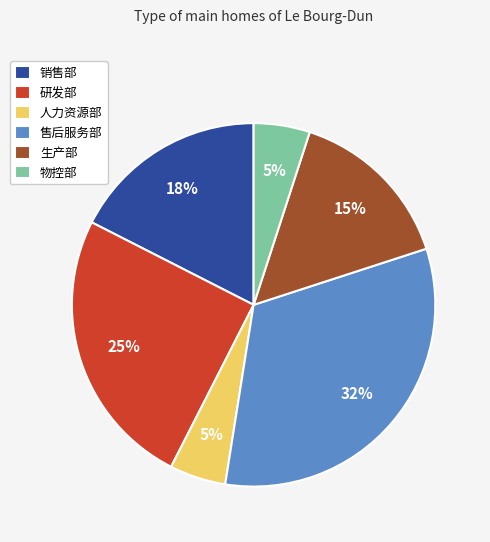

The 物控部 slice represents 5% of the pie. True or false?

True